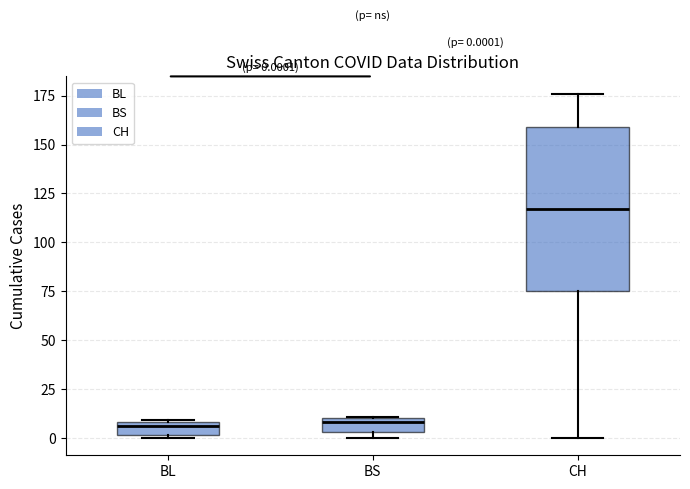

Which box is the tallest, from its lower edge to its upper edge?

CH